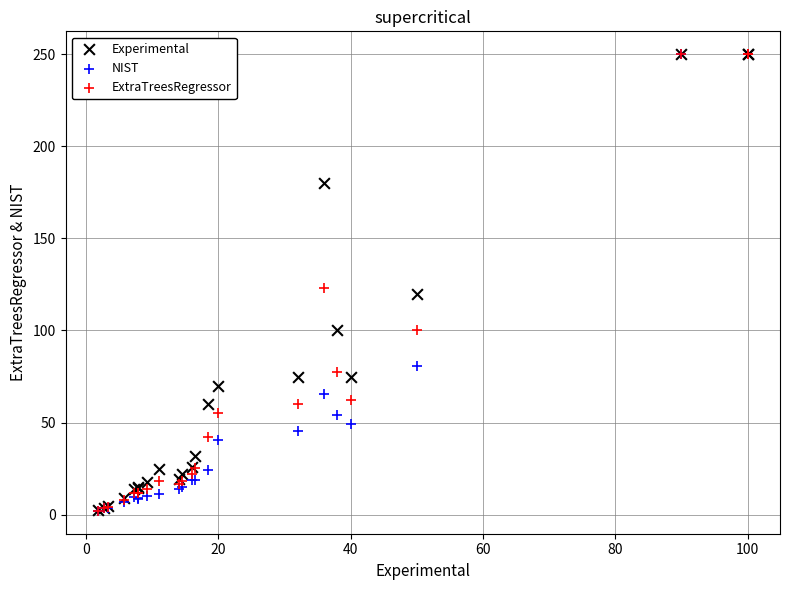

In the ExtraTreesRegressor series, what Y value is closest to 126?

122.8